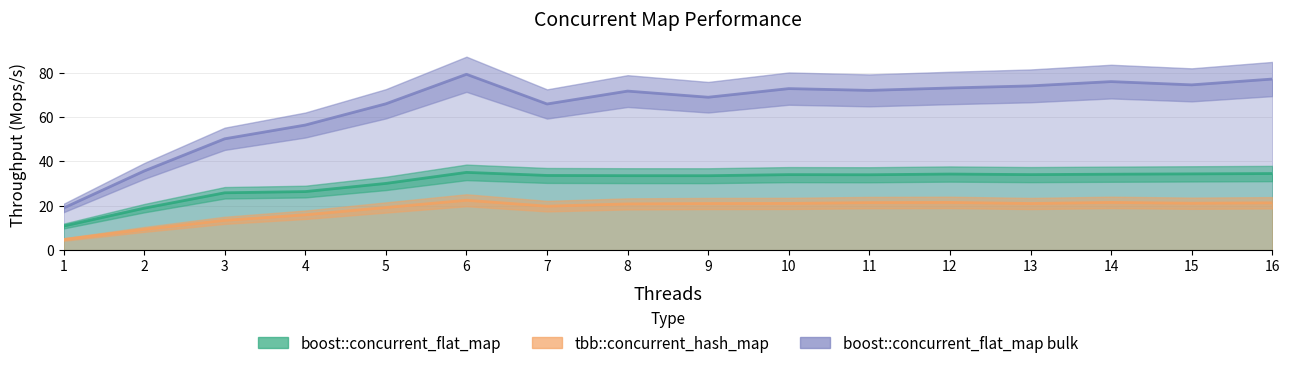

What is the approximate value of boost::concurrent_flat_map bulk at 16?

77.1